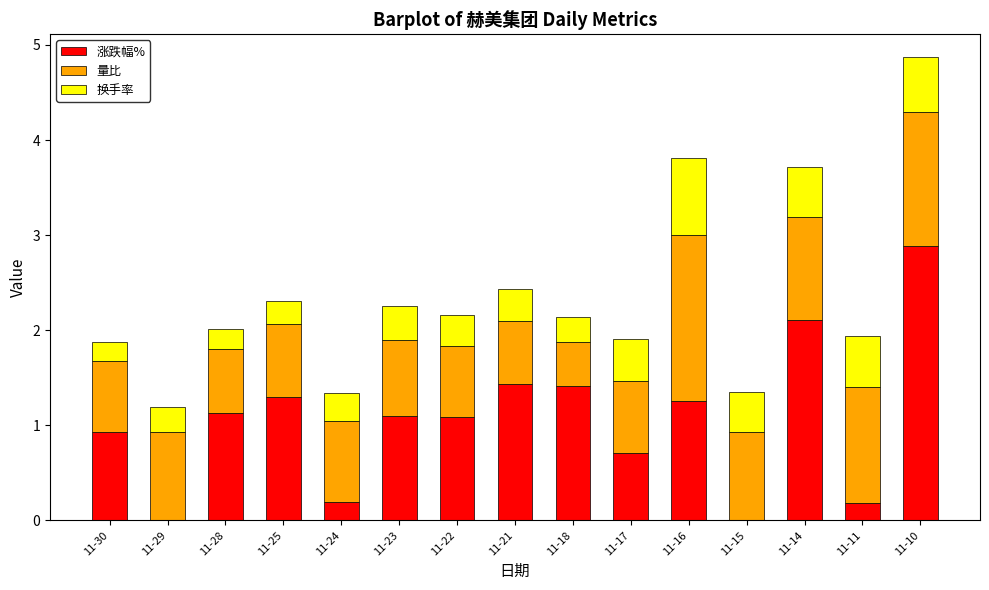

How many series are shown in this chart?

3